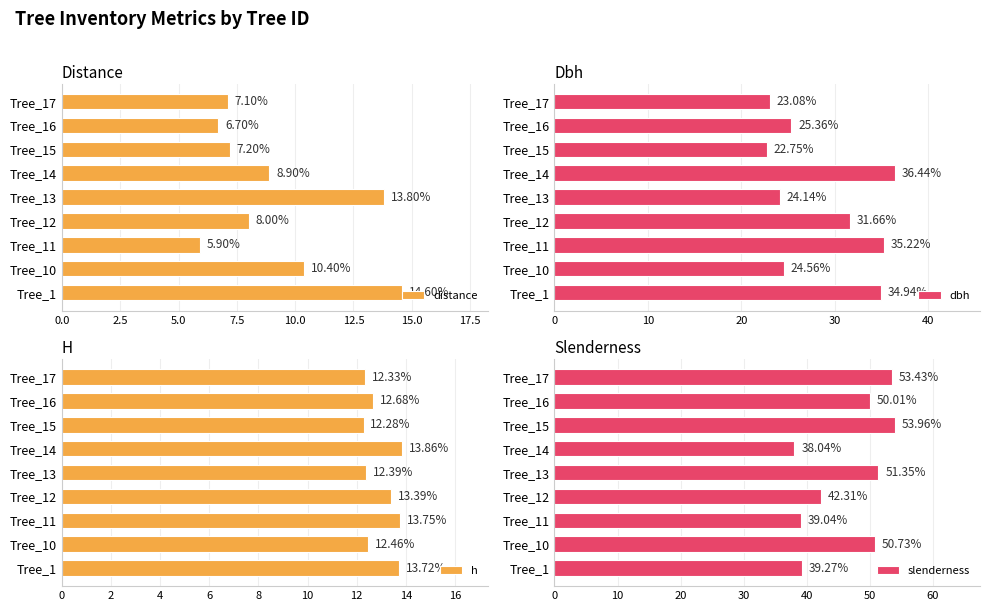

What is the maximum value shown in the chart?

54.0